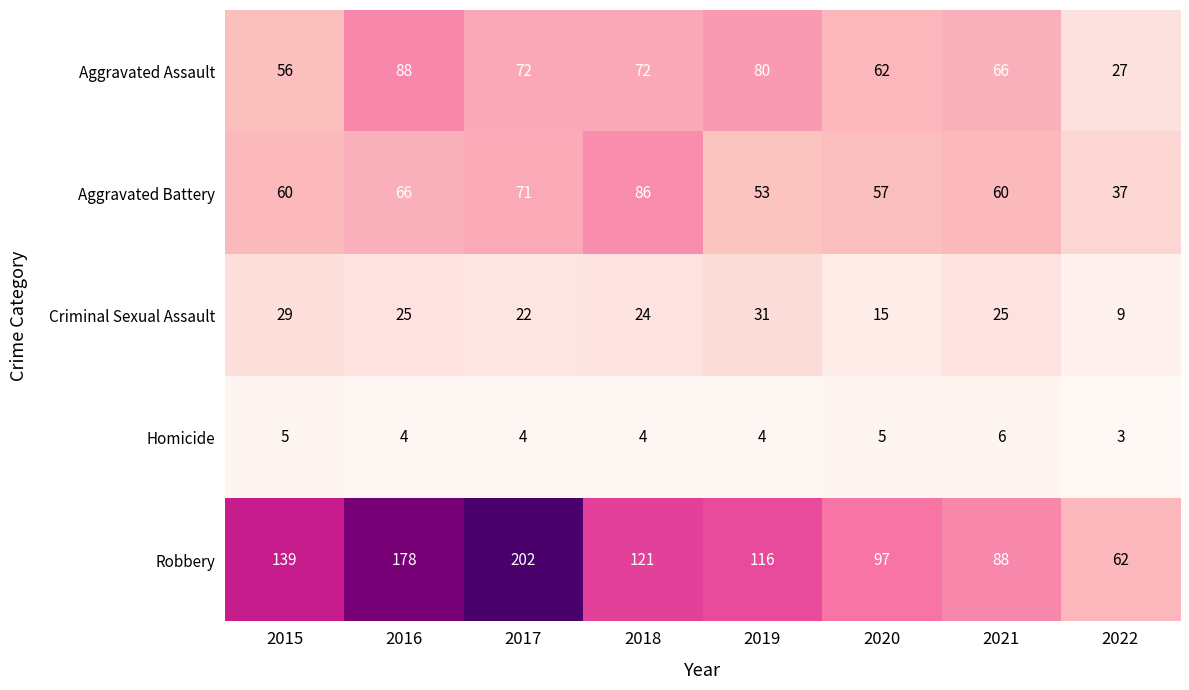

Which series has the largest range (max minus min)?

Robbery